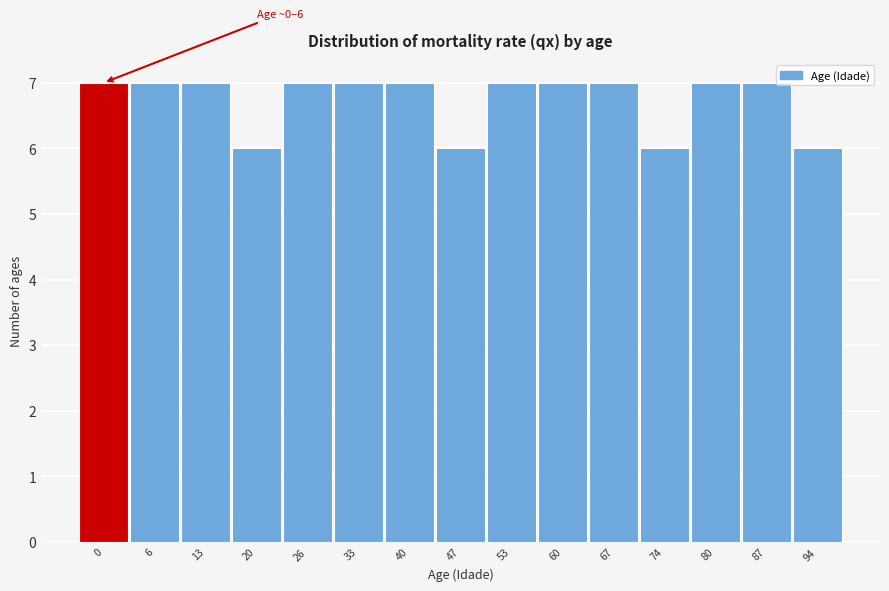

Reading left to right, list all the values displayed in this chart.

0=7	6=7	13=7	20=6	26=7	33=7	40=7	47=6	53=7	60=7	67=7	74=6	80=7	87=7	94=6